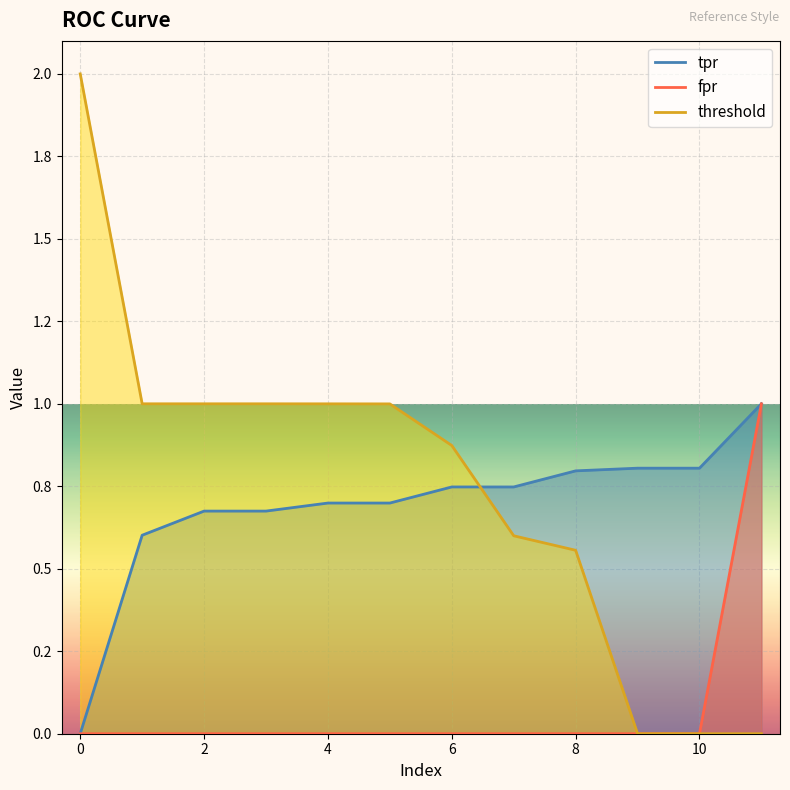

What are all the series names shown in the legend?

fpr, tpr, threshold